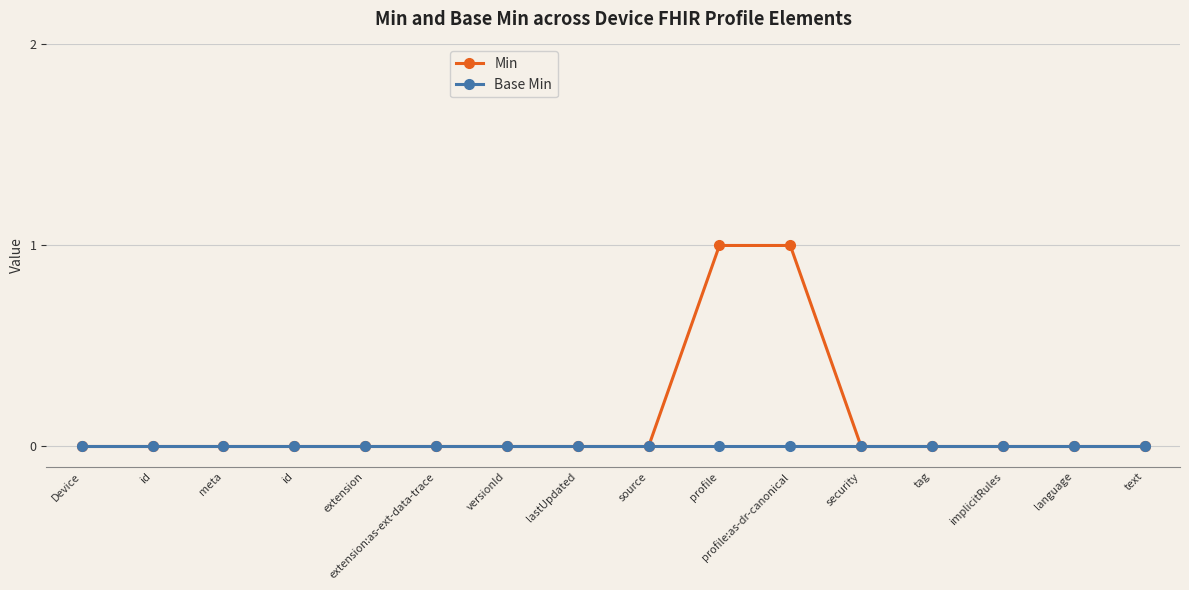

True or false: Min has more than 0 points higher than both neighbors.

False